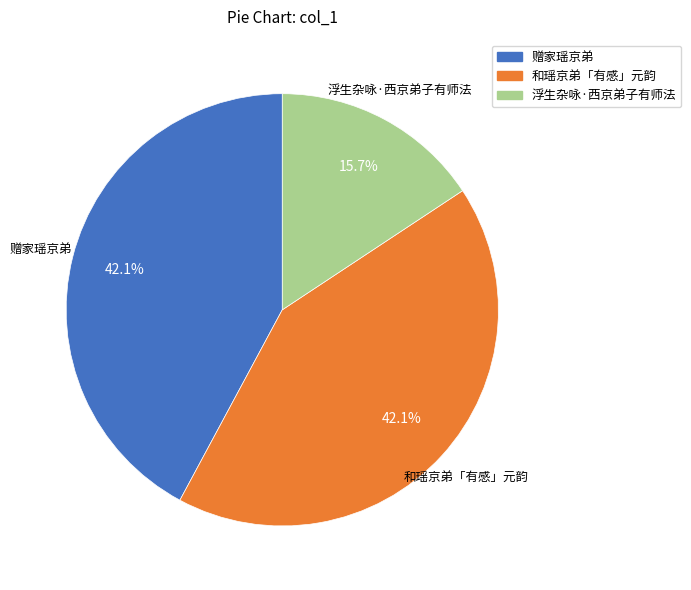

Between 赠家瑶京弟 and 浮生杂咏·西京弟子有师法, which is larger?

赠家瑶京弟